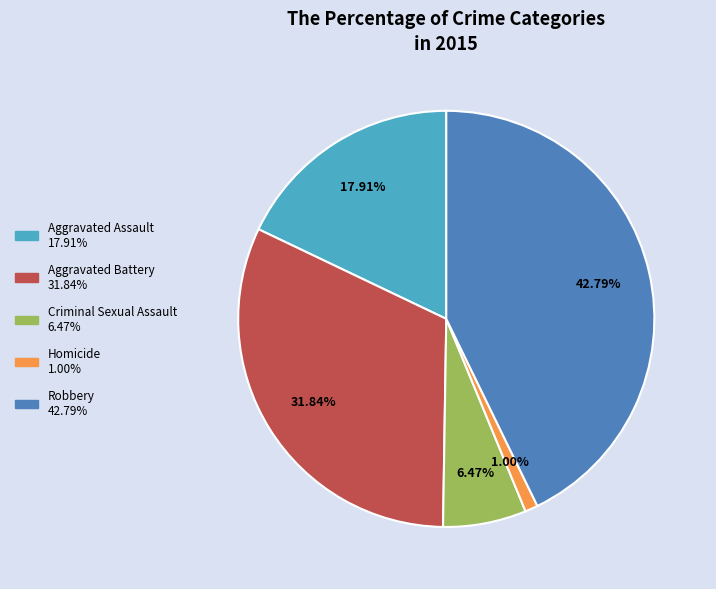

How much of the chart is everything except Robbery?

57.2%